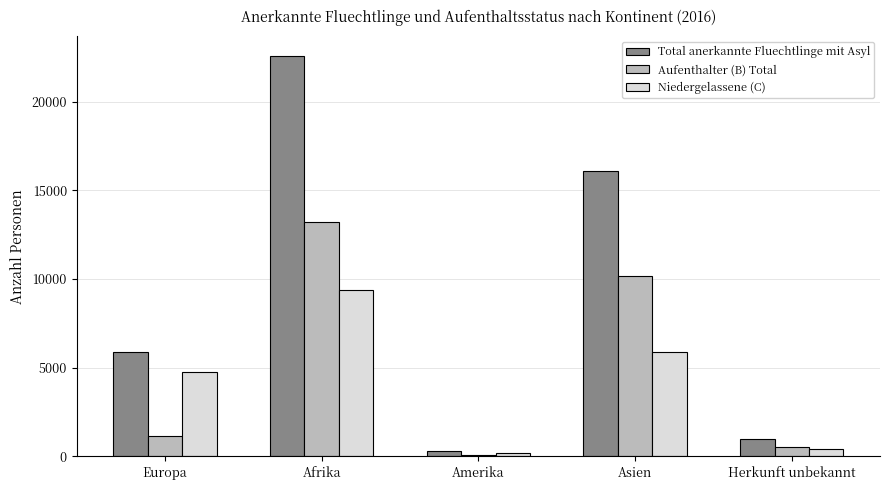

Where is Aufenthalter (B) Total nearest to the value 6642?

Asien